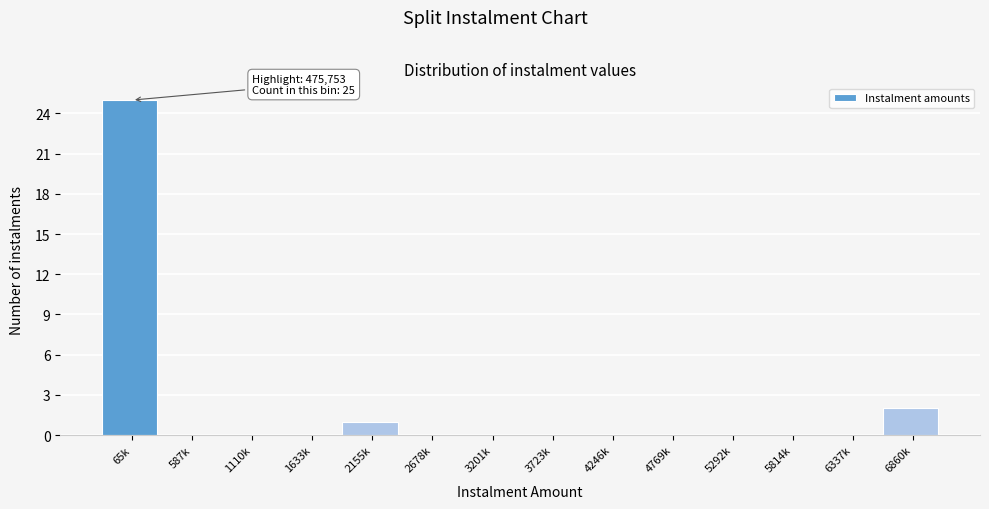

Reading right to left, transcribe all the data shown in this chart.

6860k=2	6337k=0	5814k=0	5292k=0	4769k=0	4246k=0	3723k=0	3201k=0	2678k=0	2155k=1	1633k=0	1110k=0	587k=0	65k=25